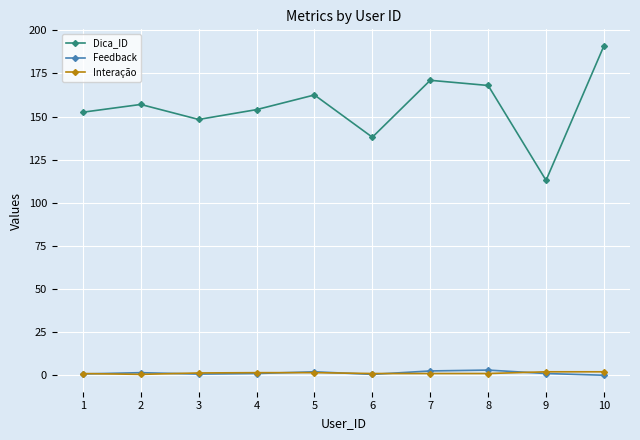

True or false: Feedback and Interação cross at least once.

True